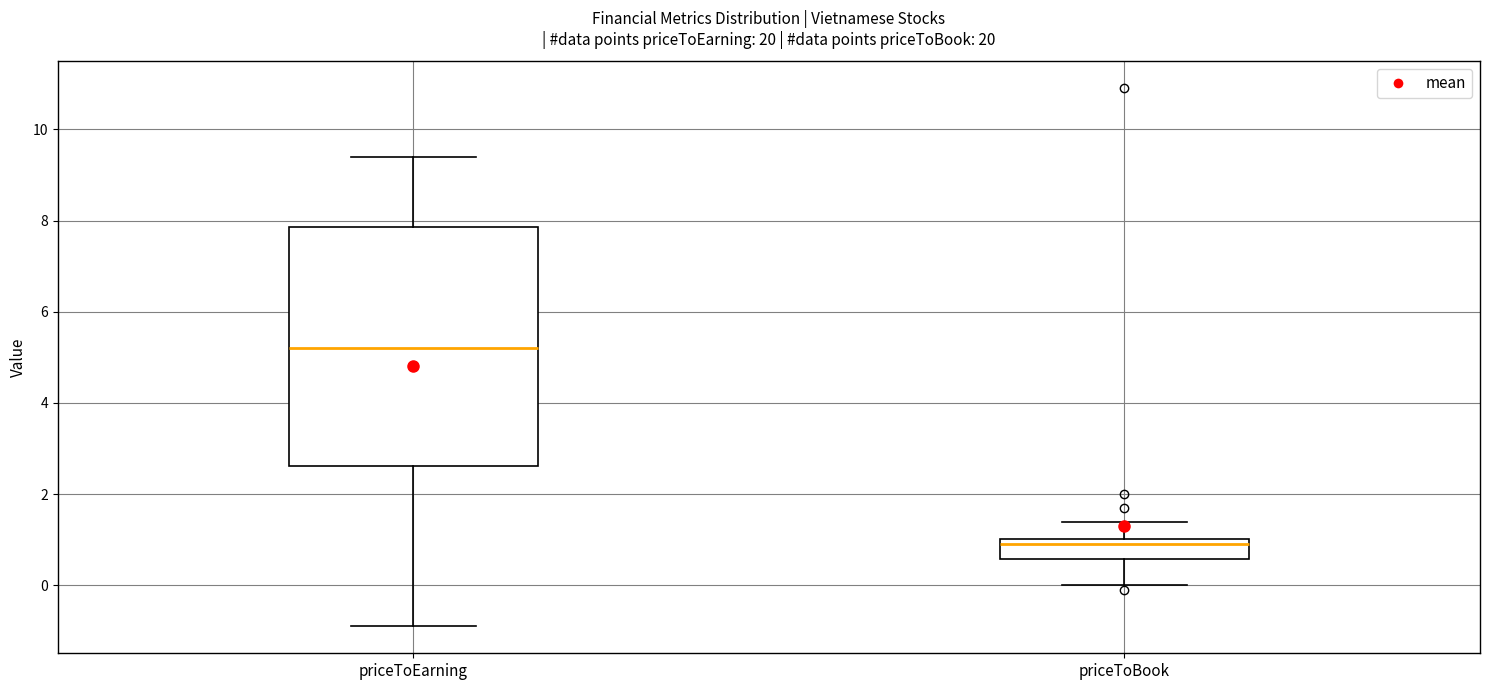

Where does the upper whisker of the box for priceToBook end on the y-axis? The values are not printed on the chart, so give them approximately, as read against the axis.

1.4